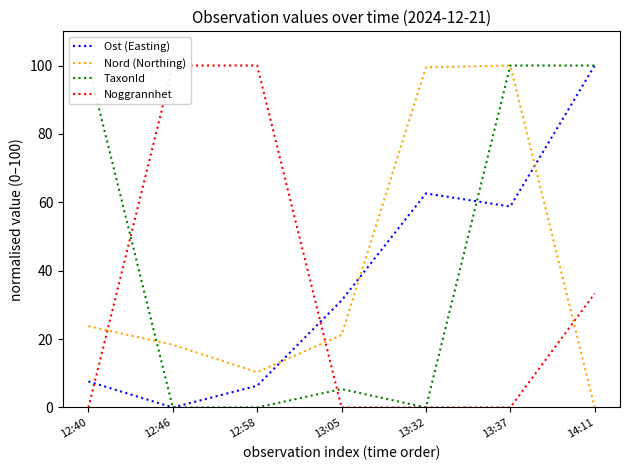

Is this an area chart (filled region under the line)?

No